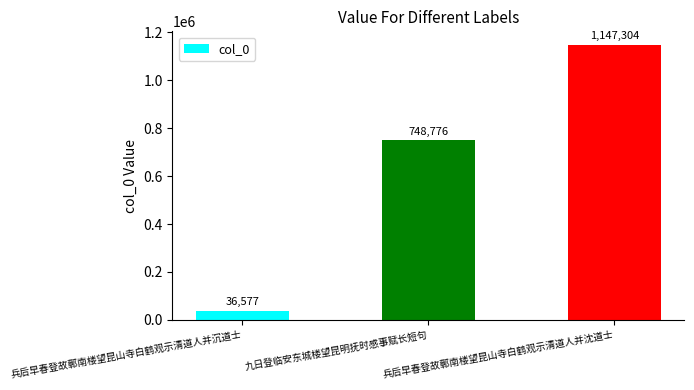

Which has a higher value, 九日登临安东城楼望昆明抚时感事赋长短句 or 兵后早春登故鄣南楼望昆山寺白鹤观示清道人并沉道士?

九日登临安东城楼望昆明抚时感事赋长短句